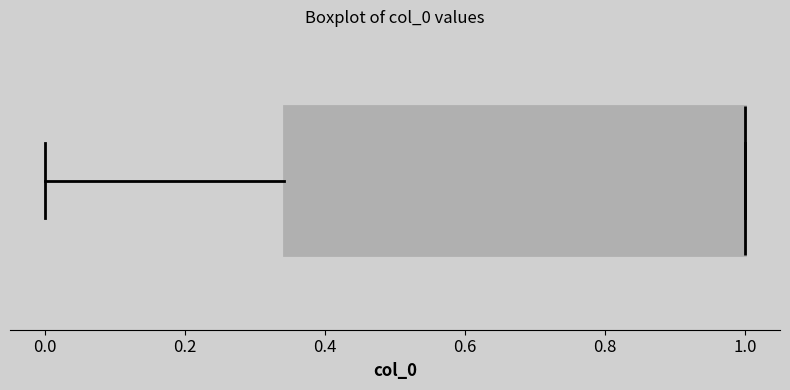

Transcribe this box plot: give where the median line is, the range the box spans, and where the two whiskers end, as read against the x-axis. The values are not printed on the chart, so give them approximately, as read against the axis.

median 1.00 (drawn on the box's right edge), box 0.34 to 1.00, whiskers 0.00 to 1.00